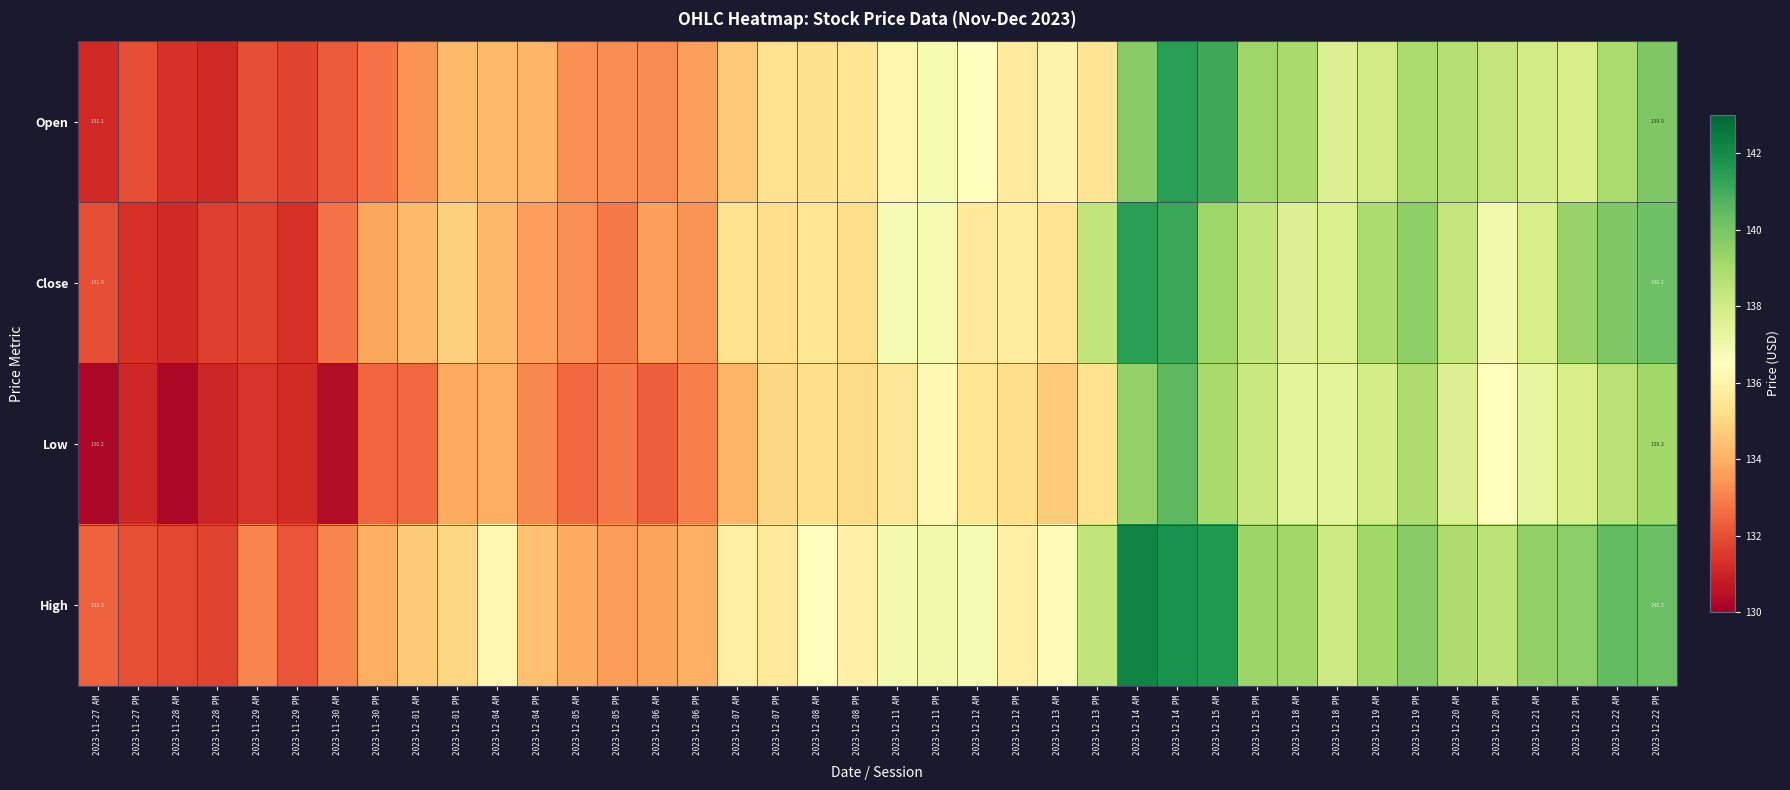

Which category has the lowest value across all series?

2023-11-28 AM